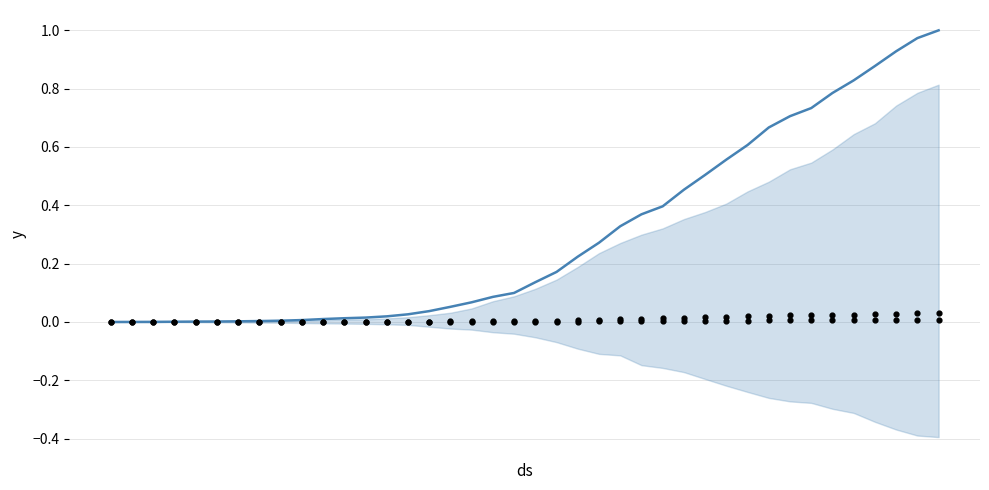

Is the value of GR at 12 greater than the value of JU at 11?

Yes